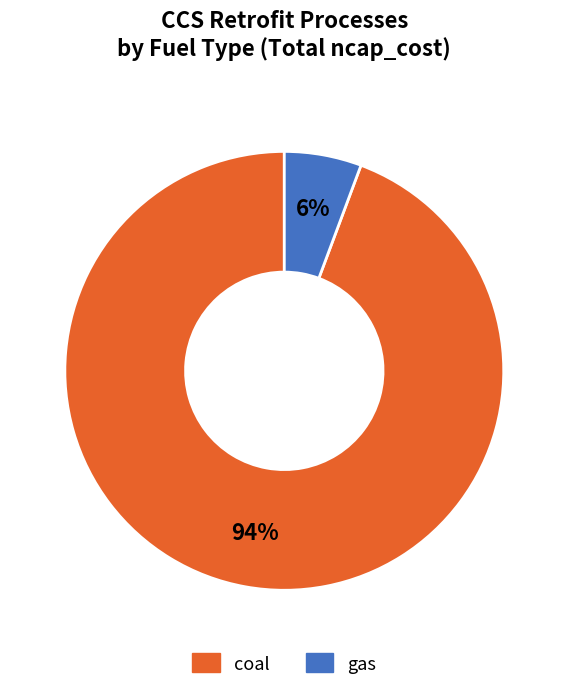

Is the sum of gas and coal greater than half?

Yes